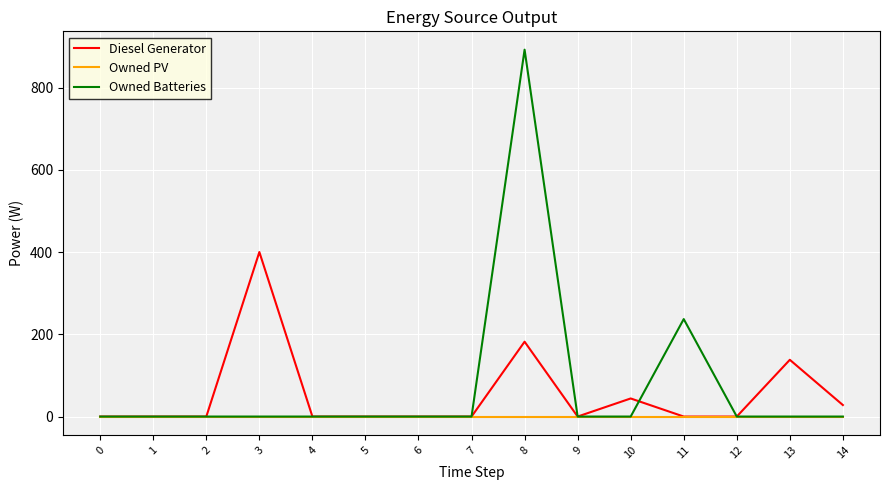

At which category is the sum across all series the highest?

8